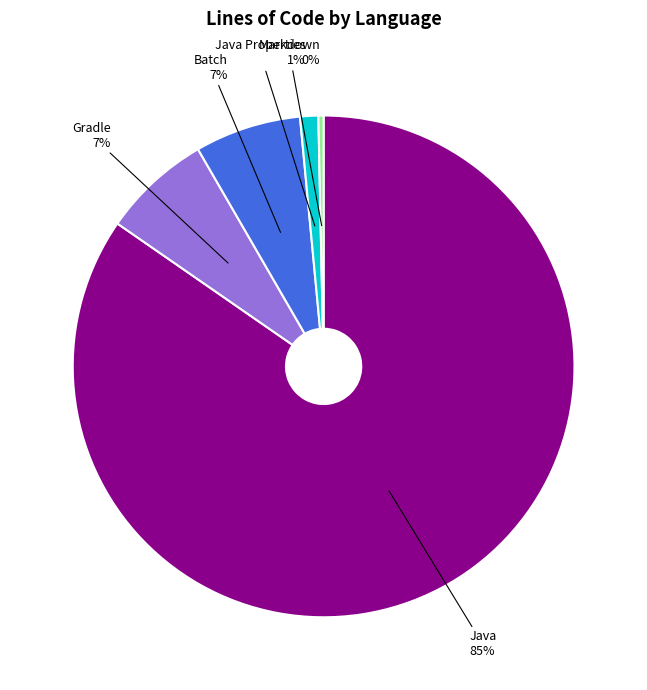

Which category has the smallest portion of the pie?

Markdown